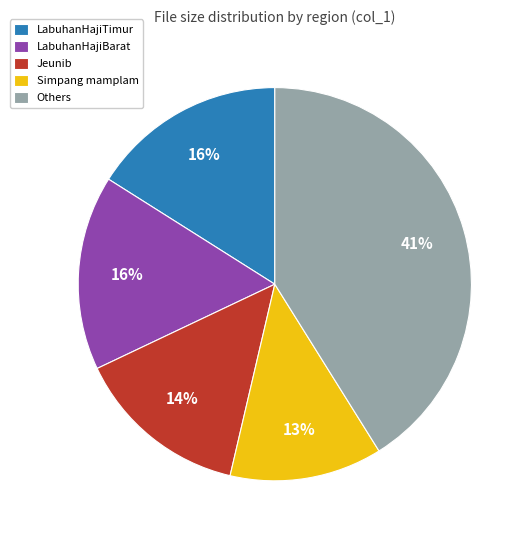

Between Others and LabuhanHajiBarat, which is larger?

Others